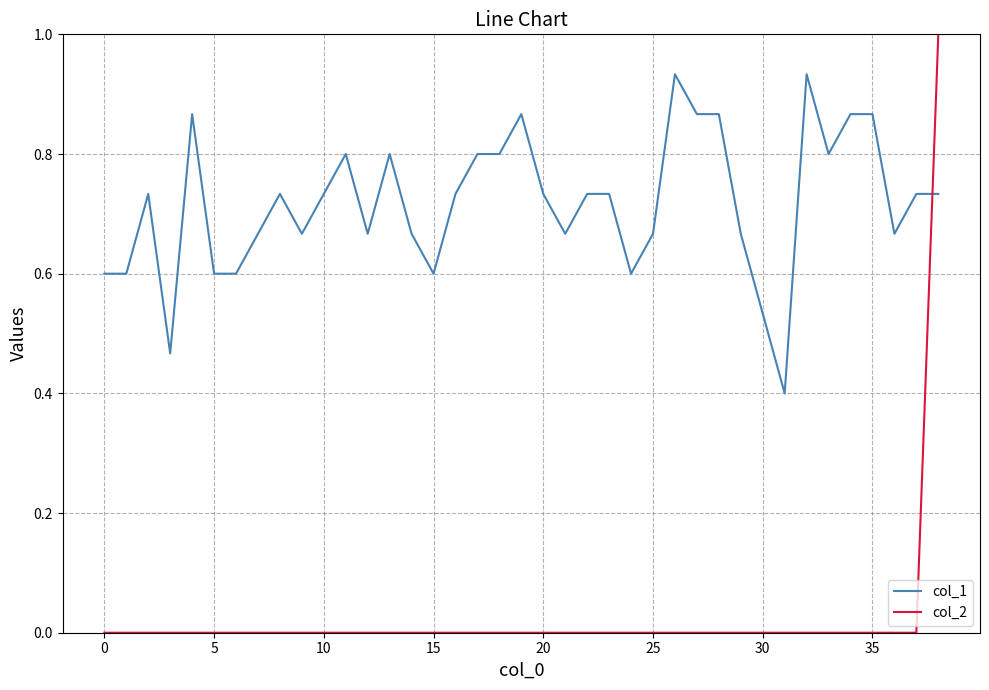

Which series has the widest spread of values?

col_2